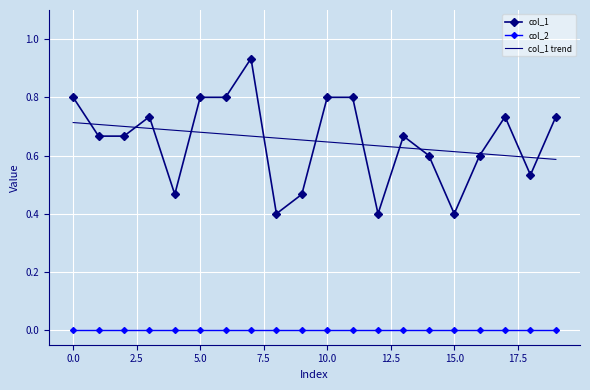

List the series in order of their peak value, lowest first.

col_2, col_1 trend, col_1